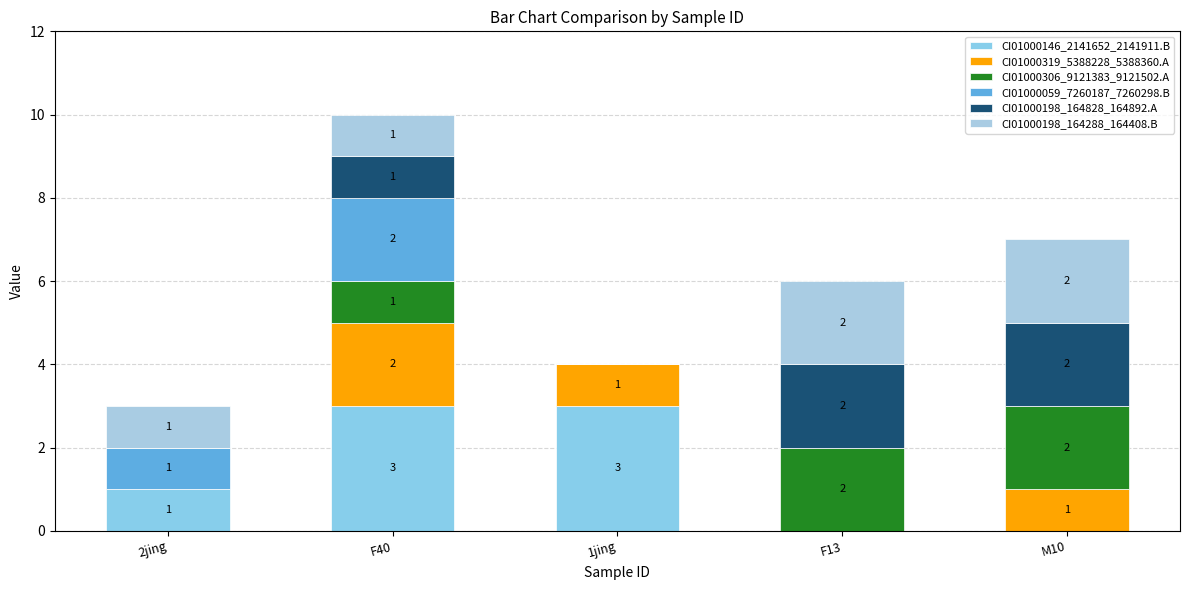

At how many categories does at least one series exceed 1?

4